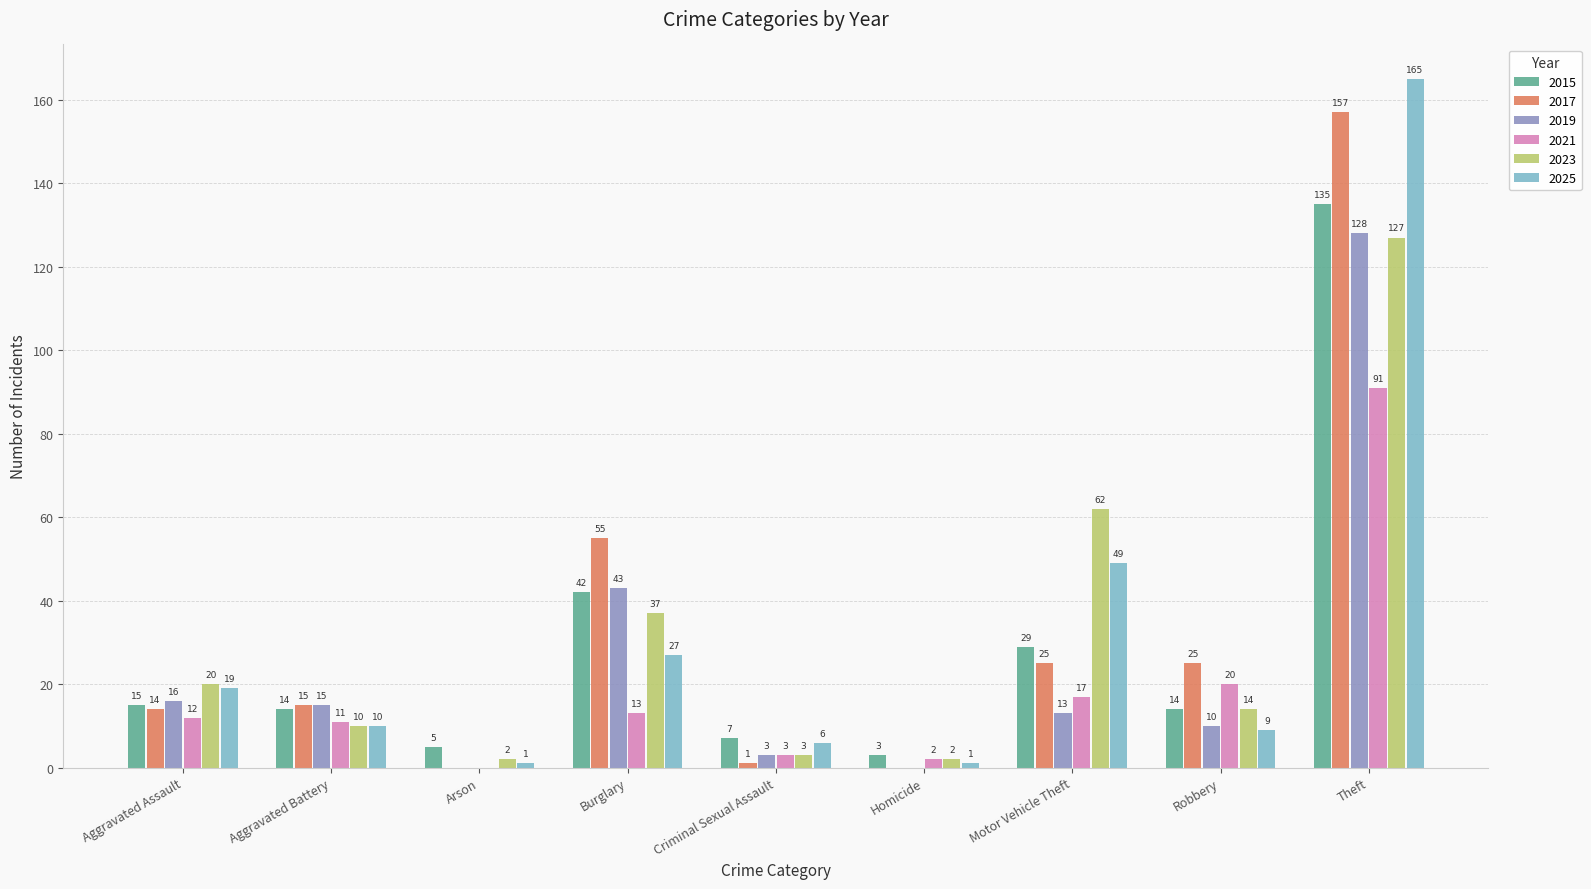

True or false: 2015 has a value of 4 at Aggravated Assault.

False